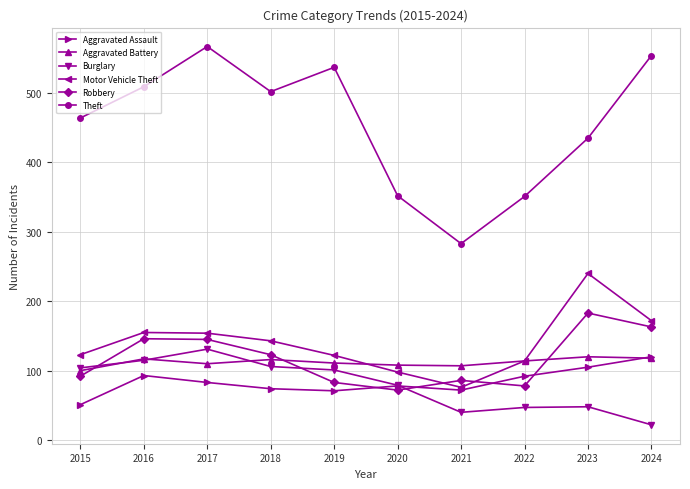

What is the approximate value of Motor Vehicle Theft at 2021, to the nearest 50?

100